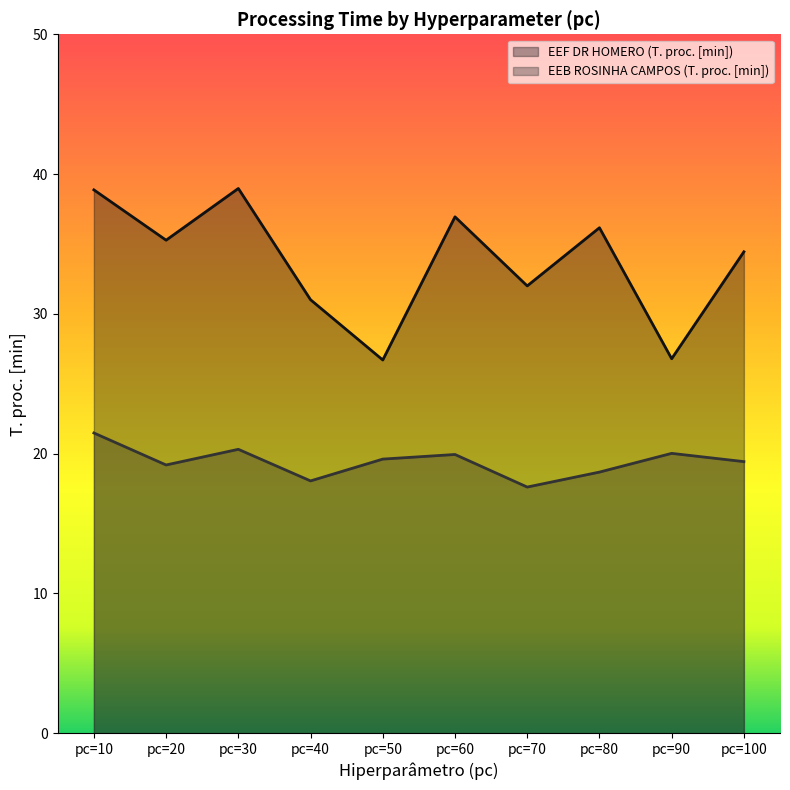

True or false: EEF DR HOMERO (T. proc. [min]) and EEB ROSINHA CAMPOS (T. proc. [min]) intersect in this chart.

False